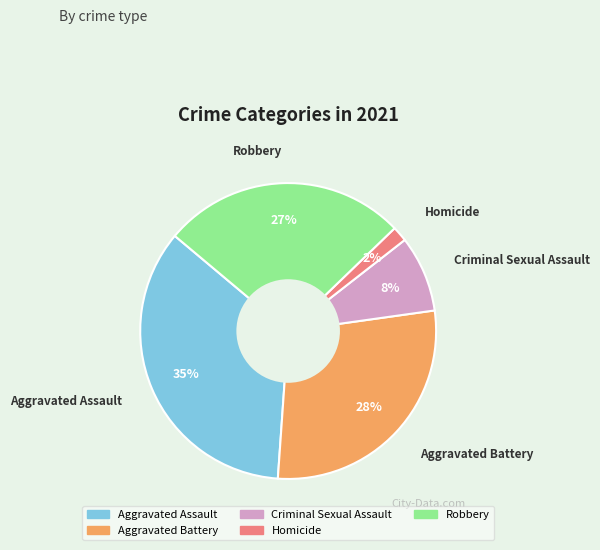

Is it true that Robbery is 17% of the pie?

False